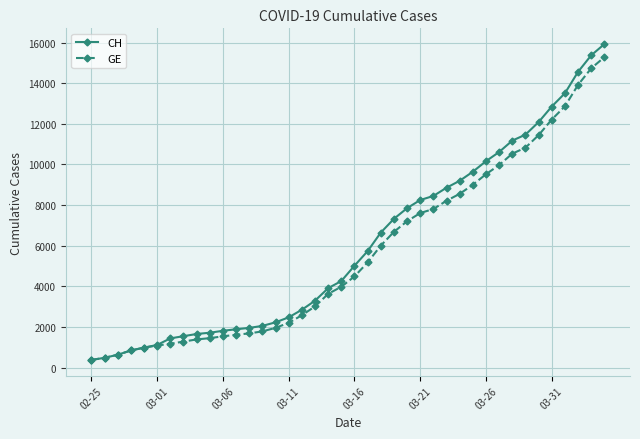

What are all the series names shown in the legend?

CH, GE